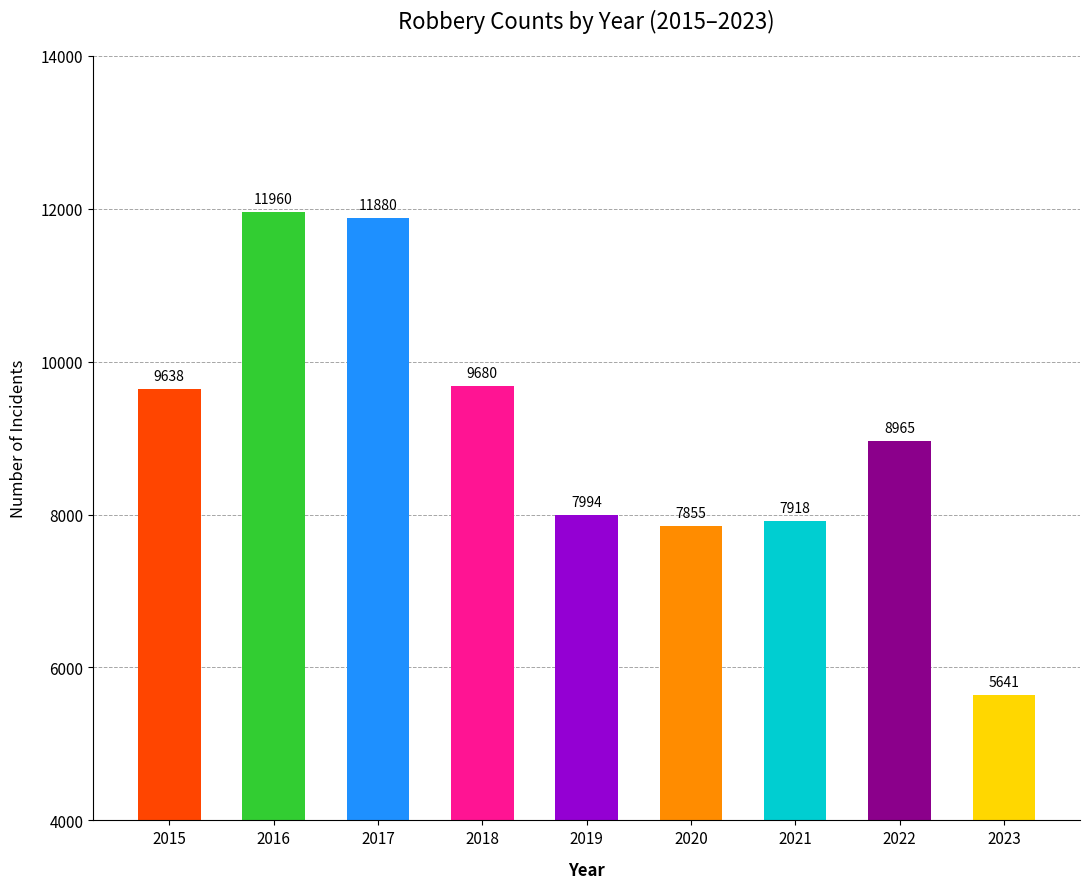

What is the sum of the values at 2022 and 2023?

14606